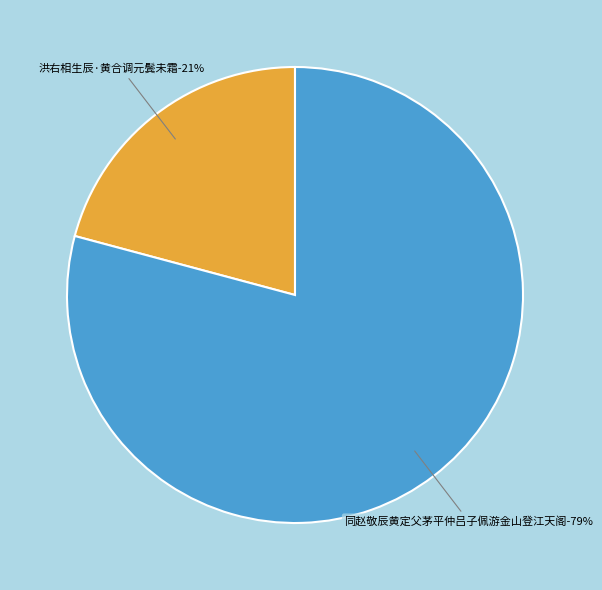

True or false: 洪右相生辰·黄合调元鬓未霜 accounts for 11% of the total.

False